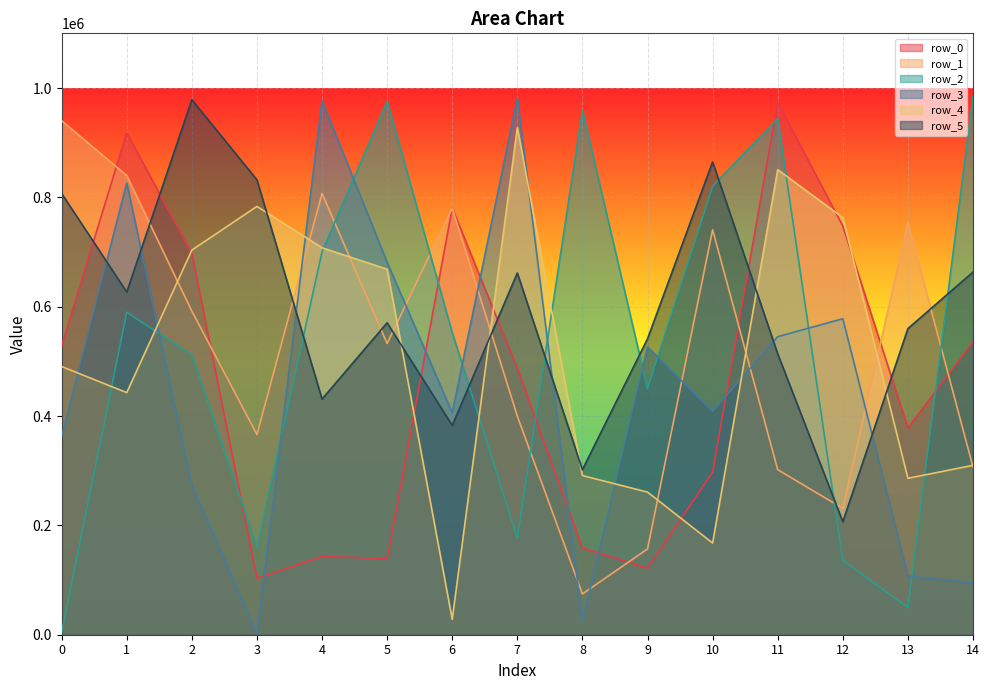

What are all the series names shown in the legend?

row_0, row_1, row_2, row_3, row_4, row_5